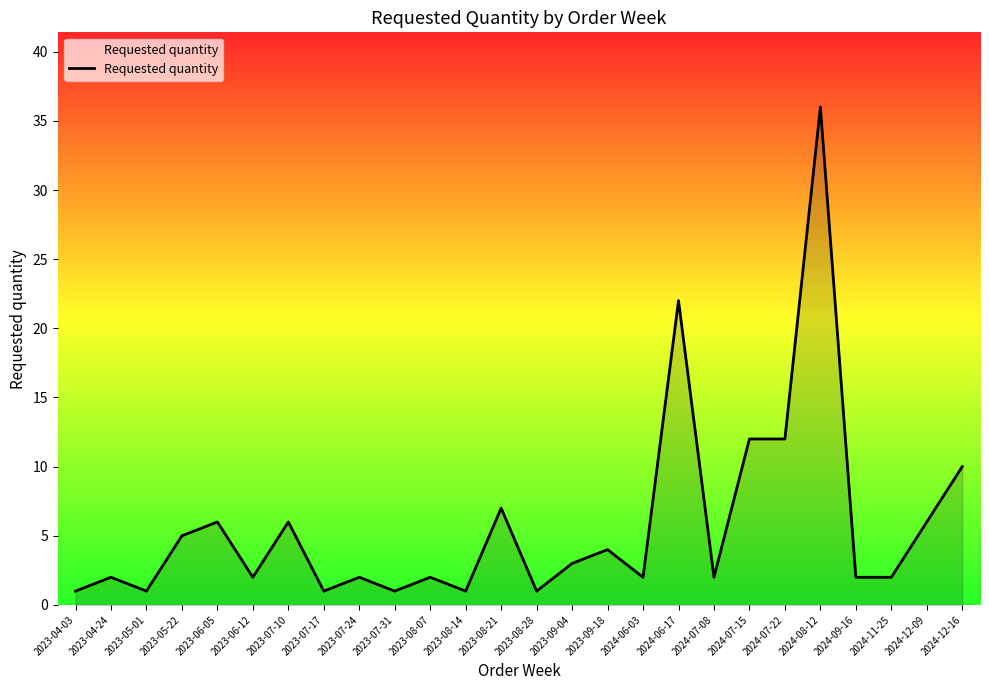

What is the sum of the values at 2023-07-24 and 2023-06-12?

4